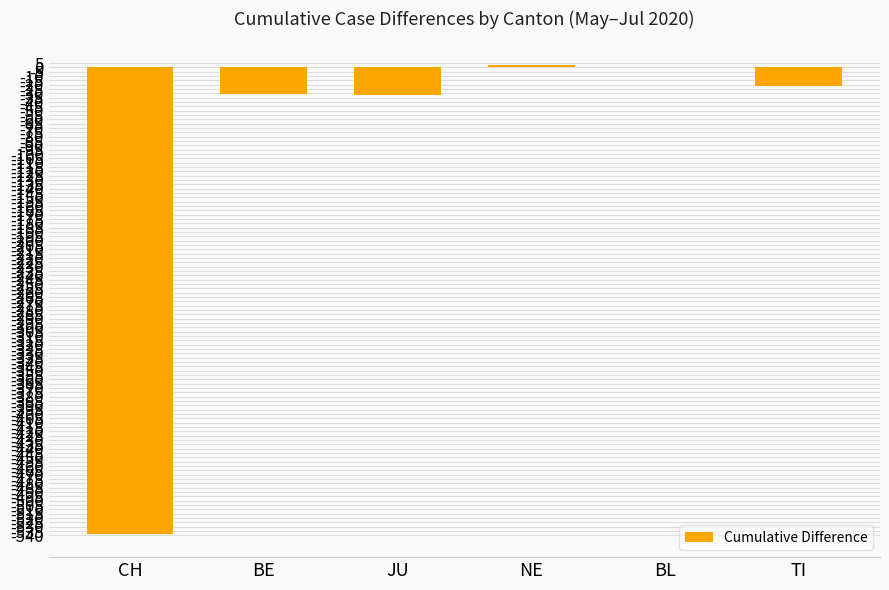

The value at CH is -370. True or false?

False